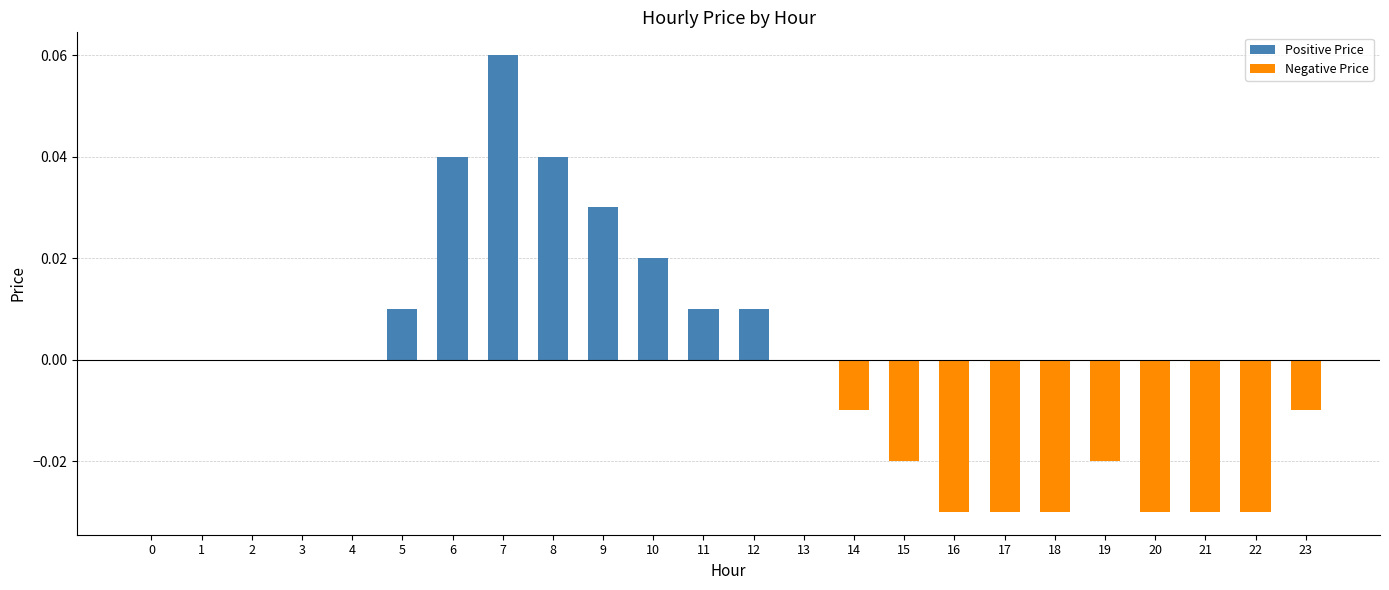

Which category has the highest value across all series?

7